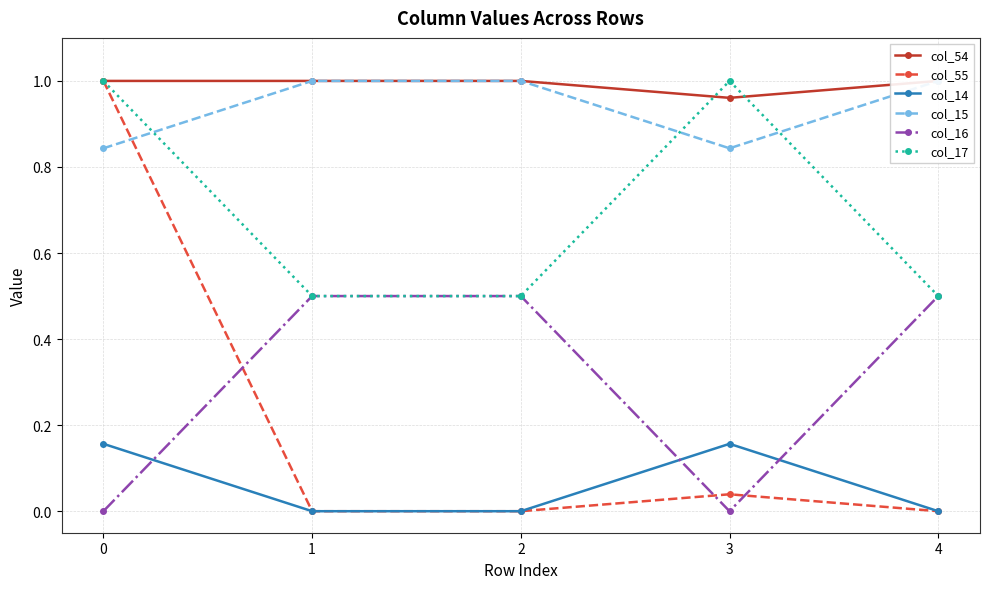

What is the difference between the highest and lowest values at 2?

1.0